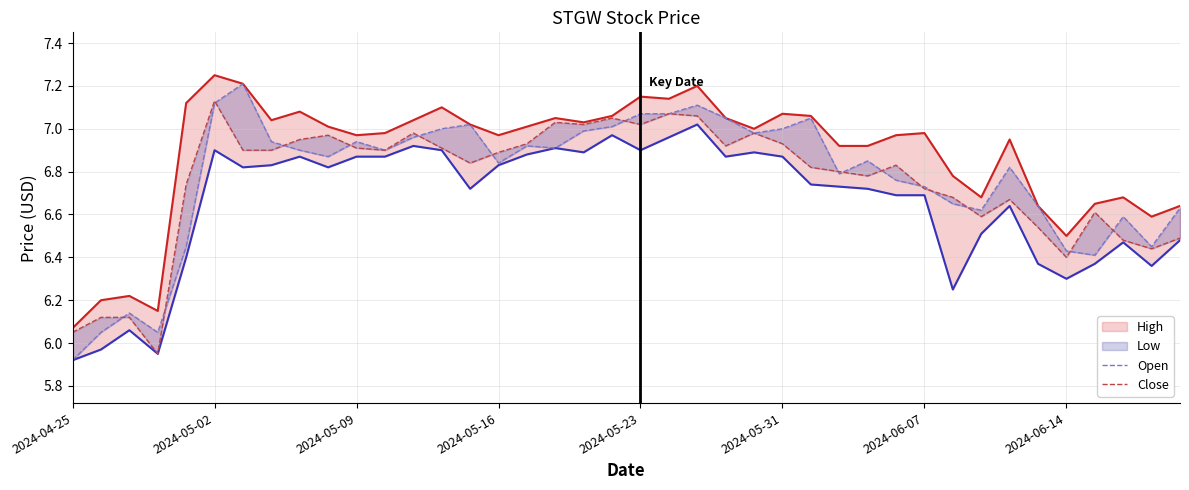

Reading left to right, list all the values displayed in this chart.

High: 6.1	6.2	6.2	6.2	7.1	7.2	7.2	7.0	7.1	7.0	7.0	7.0	7.0	7.1	7.0	7.0	7.0	7.0	7.0	7.1	7.2	7.1	7.2	7.0	7.0	7.1	7.1	6.9	6.9	7.0	7.0	6.8	6.7	7.0	6.6	6.5	6.7	6.7	6.6	6.6
Low: 5.9	6.0	6.1	6.0	6.4	6.9	6.8	6.8	6.9	6.8	6.9	6.9	6.9	6.9	6.7	6.8	6.9	6.9	6.9	7.0	6.9	7.0	7.0	6.9	6.9	6.9	6.7	6.7	6.7	6.7	6.7	6.2	6.5	6.6	6.4	6.3	6.4	6.5	6.4	6.5
Open: 5.9	6.0	6.1	6.0	6.5	7.1	7.2	6.9	6.9	6.9	6.9	6.9	7.0	7.0	7.0	6.8	6.9	6.9	7.0	7.0	7.1	7.1	7.1	7.0	7.0	7.0	7.0	6.8	6.8	6.8	6.7	6.7	6.6	6.8	6.6	6.4	6.4	6.6	6.5	6.6
Close: 6.0	6.1	6.1	6.0	6.7	7.1	6.9	6.9	7.0	7.0	6.9	6.9	7.0	6.9	6.8	6.9	6.9	7.0	7.0	7.0	7.0	7.1	7.1	6.9	7.0	6.9	6.8	6.8	6.8	6.8	6.7	6.7	6.6	6.7	6.5	6.4	6.6	6.5	6.4	6.5